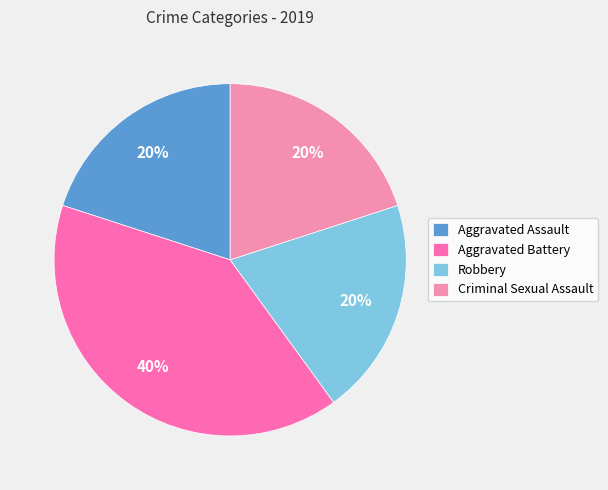

To the nearest percent, what is the difference between the largest and smallest slice percentages?

20%